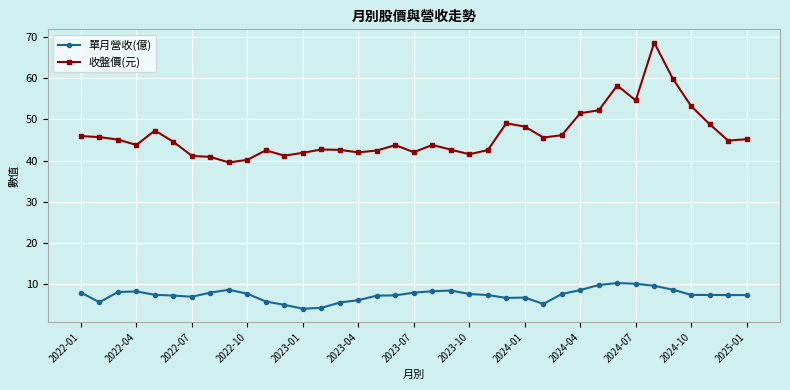

What are all the series names shown in the legend?

單月營收(億), 收盤價(元)